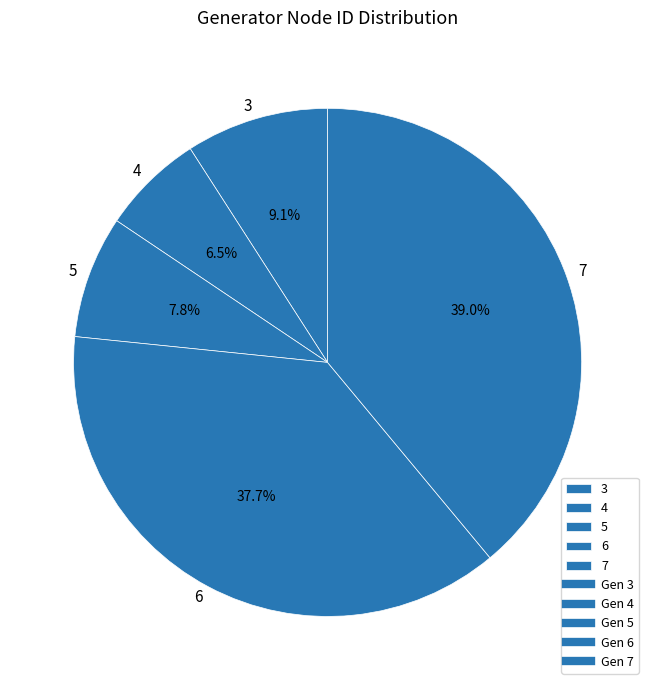

Rank the categories by value from highest to lowest.

7, 6, 3, 5, 4